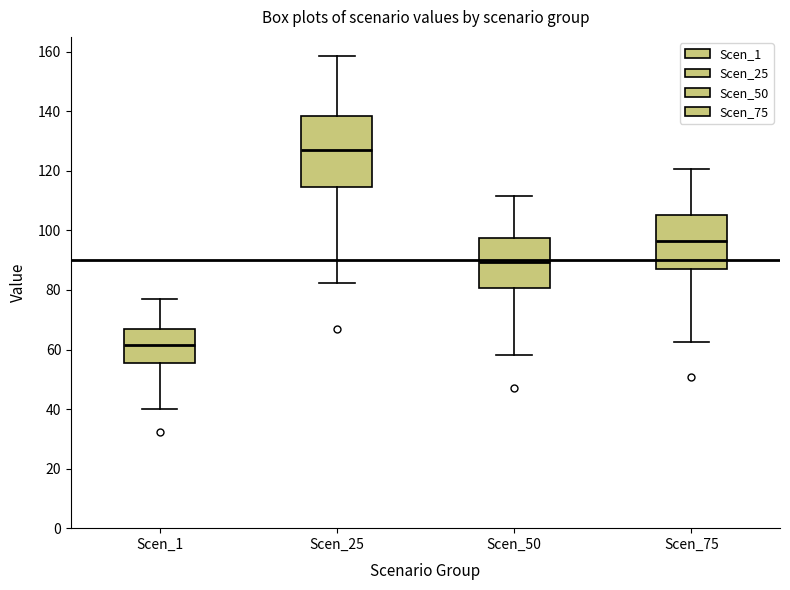

Which box's median line is the lowest?

Scen_1